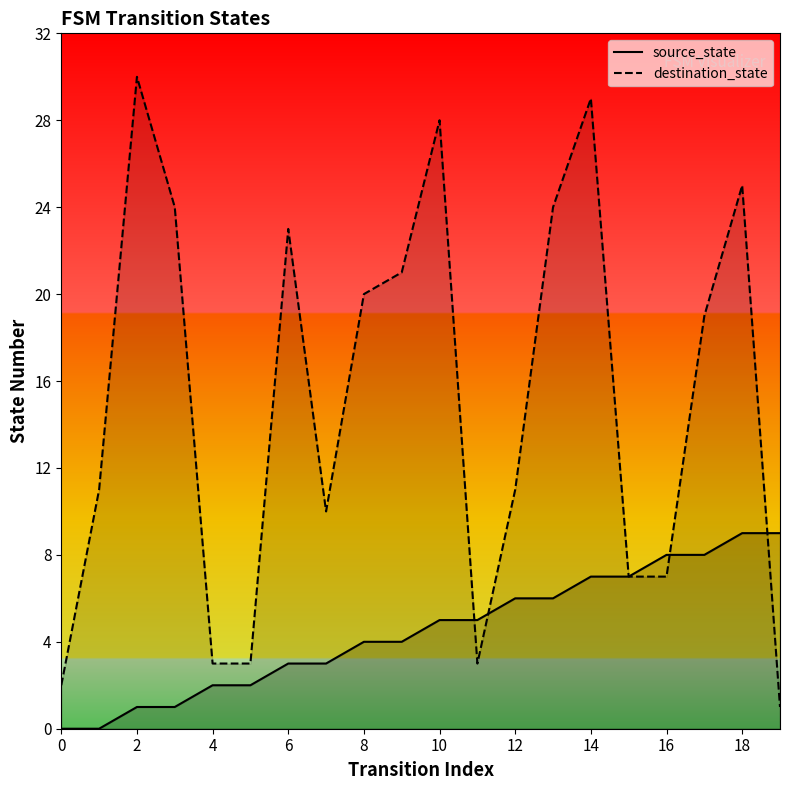

List the labels in order of source_state value, largest first.

18, 19, 16, 17, 14, 15, 12, 13, 10, 11, 16, 18, 12, 14, 8, 10, 4, 6, 0, 2